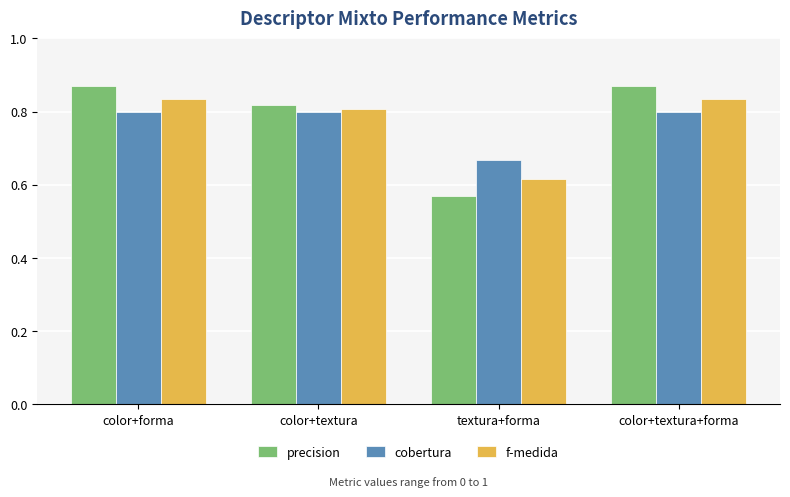

What is the sum of all f-medida values?

3.1